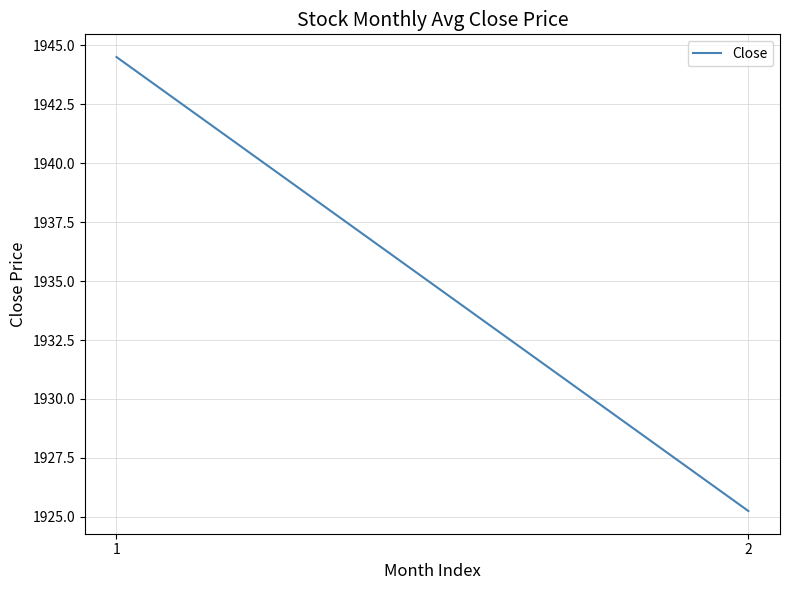

What is the smallest value displayed?

1925.2